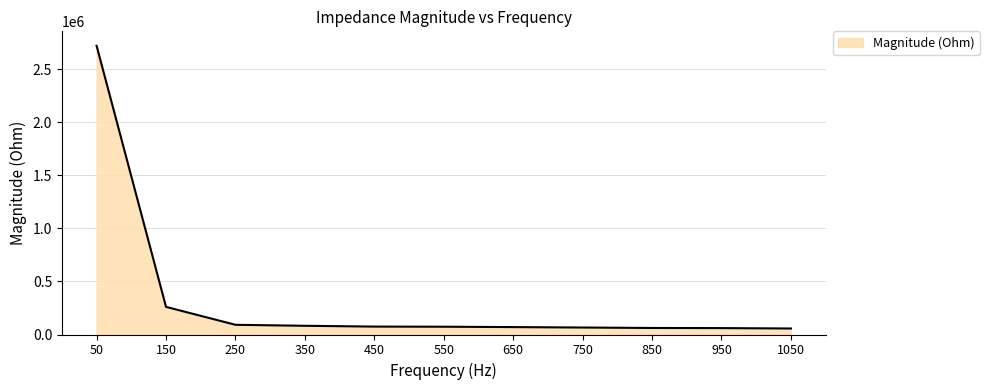

The value at 50 is 2722581.0. True or false?

True